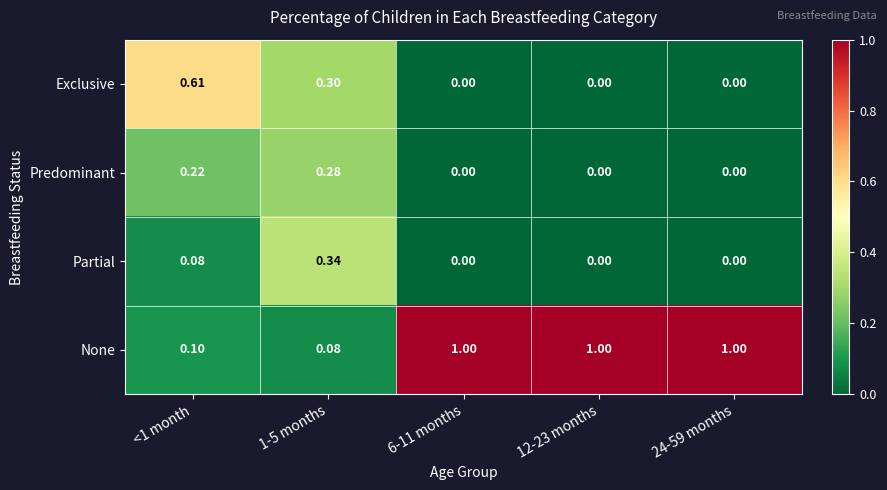

Rank the series at 1-5 months from lowest to highest value.

None, Predominant, Exclusive, Partial